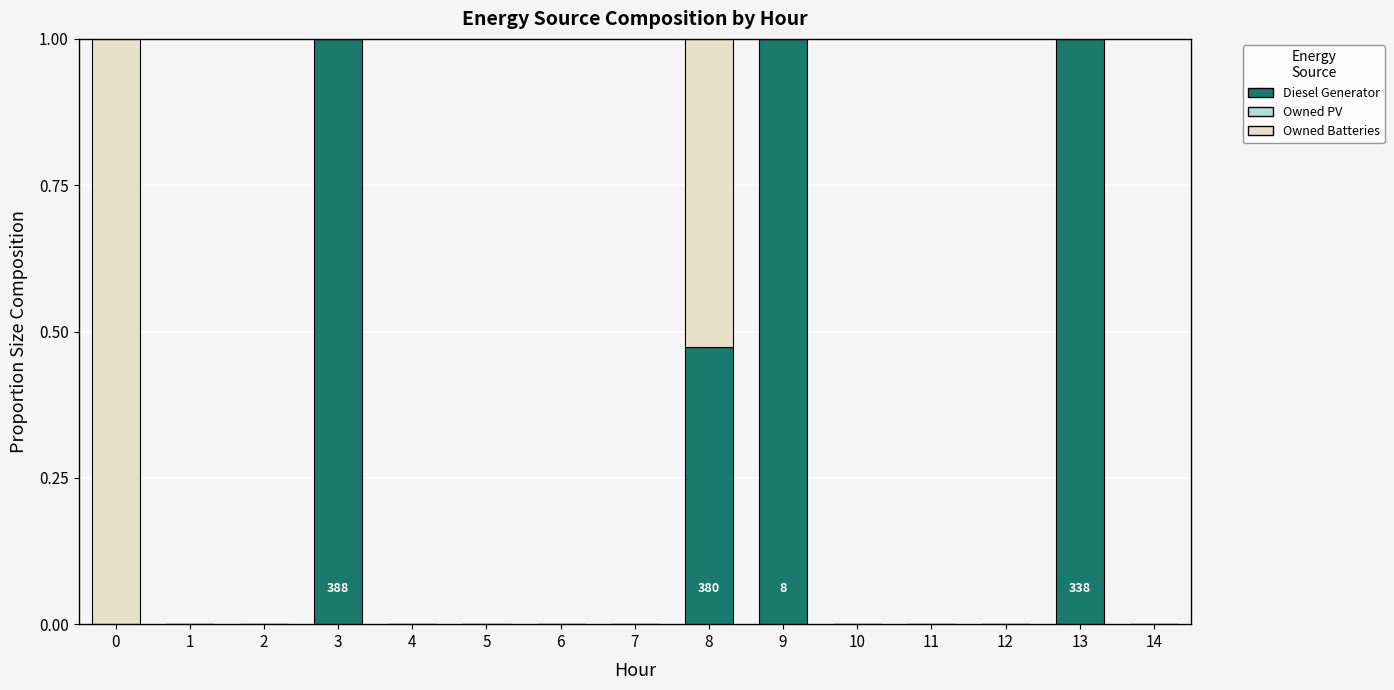

The Diesel Generator series shows 0.0 at 4. True or false?

True